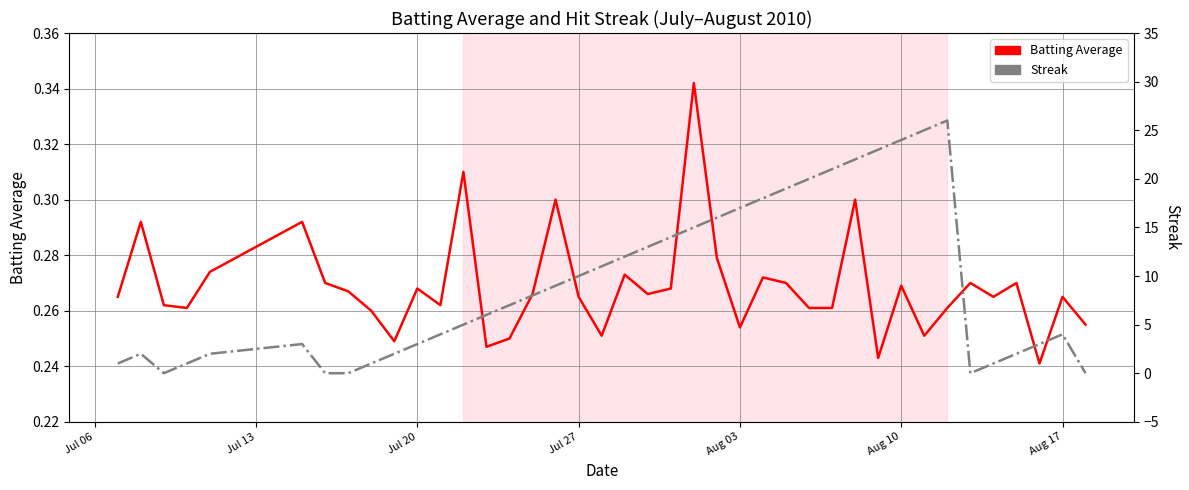

Reading right to left, extract all data points from this chart.

Batting Average: 0.3	0.3	0.2	0.3	0.3	0.3	0.3	0.3	0.3	0.2	0.3	0.3	0.3	0.3	0.3	0.3	0.3	0.3	0.3	0.3	0.3	0.3	0.3	0.3	0.3	0.2	0.2	0.3	0.3	0.3	0.2	0.3	0.3	0.3	0.3	0.3	0.3	0.3	0.3	0.3
Streak: 0.0	4.0	3.0	2.0	1.0	0.0	26.0	25.0	24.0	23.0	22.0	21.0	20.0	19.0	18.0	17.0	16.0	15.0	14.0	13.0	12.0	11.0	10.0	9.0	8.0	7.0	6.0	5.0	4.0	3.0	2.0	1.0	0.0	0.0	3.0	2.0	1.0	0.0	2.0	1.0